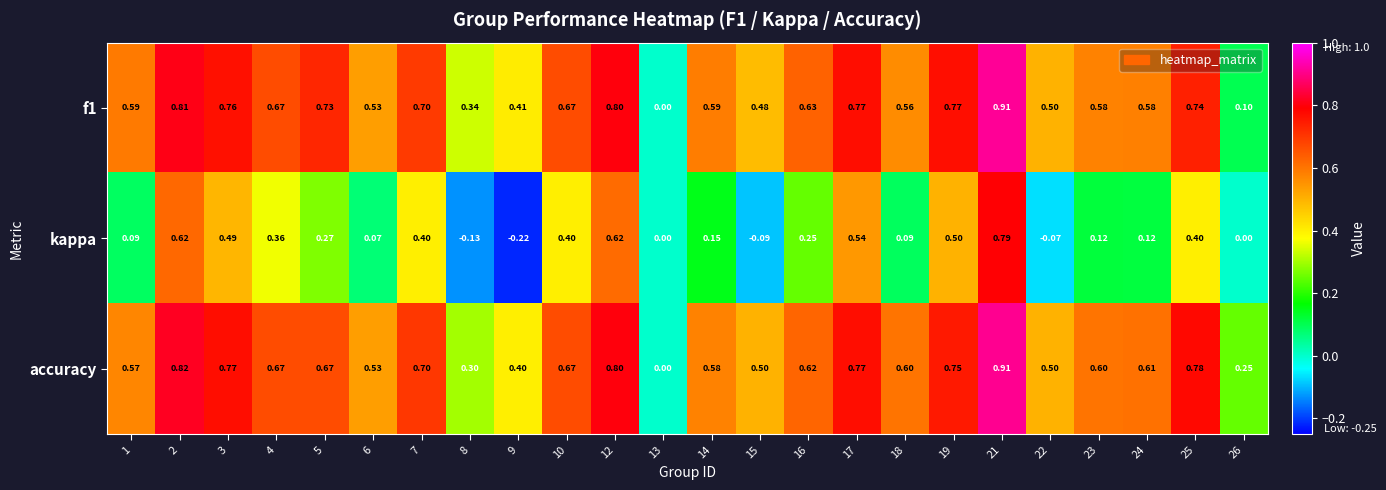

At 14, list the series in order from smallest to largest.

kappa, accuracy, f1